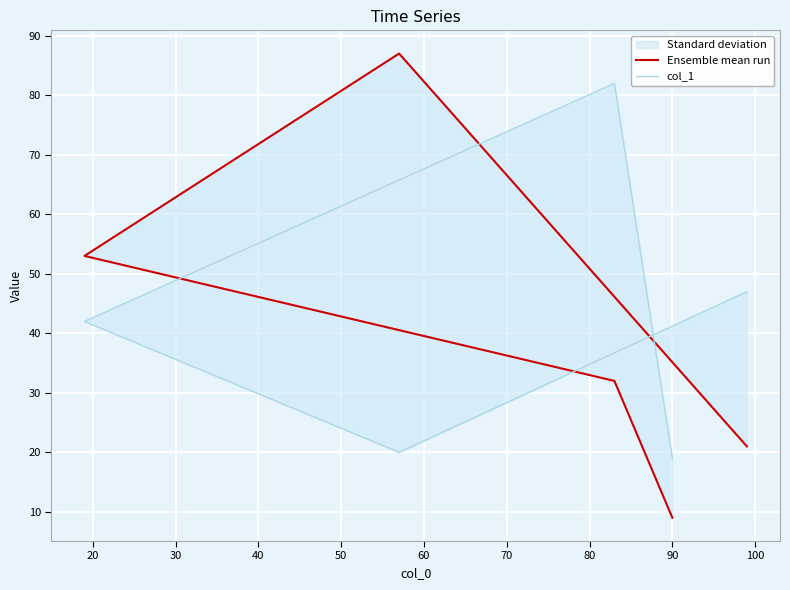

List the series in order of their overall mean, highest first.

col_1, Ensemble mean run